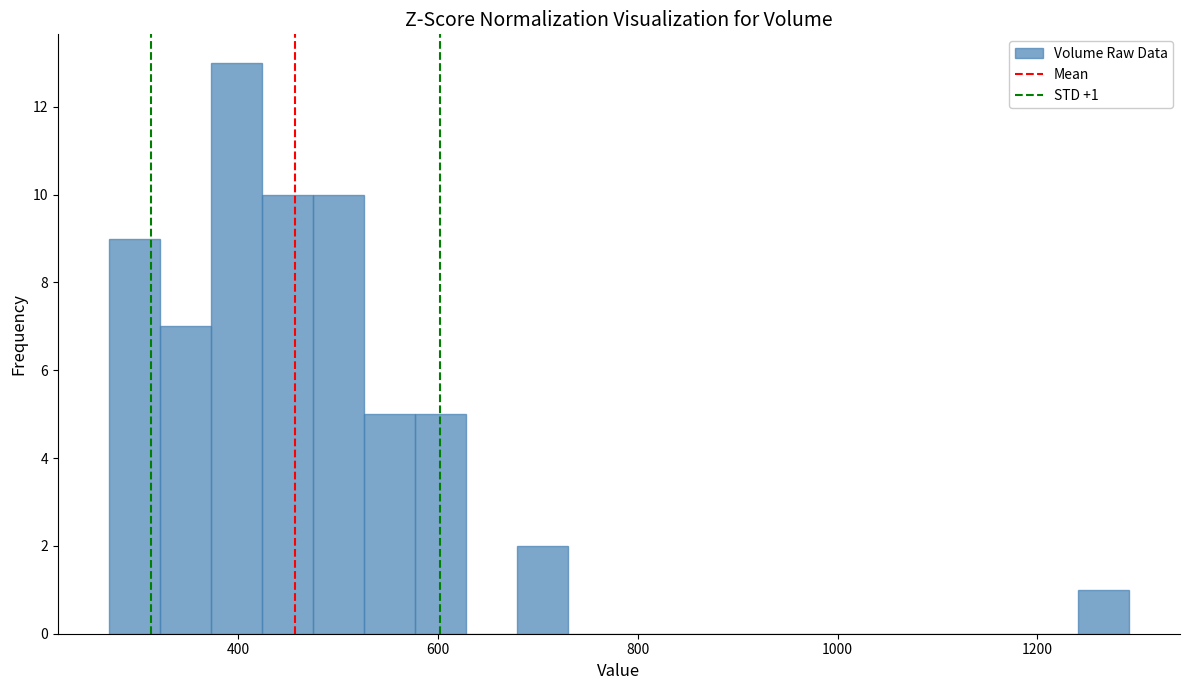

Around what value on the x-axis is the tallest bar? Give the approximate position of its centre, as read against the axis.

400